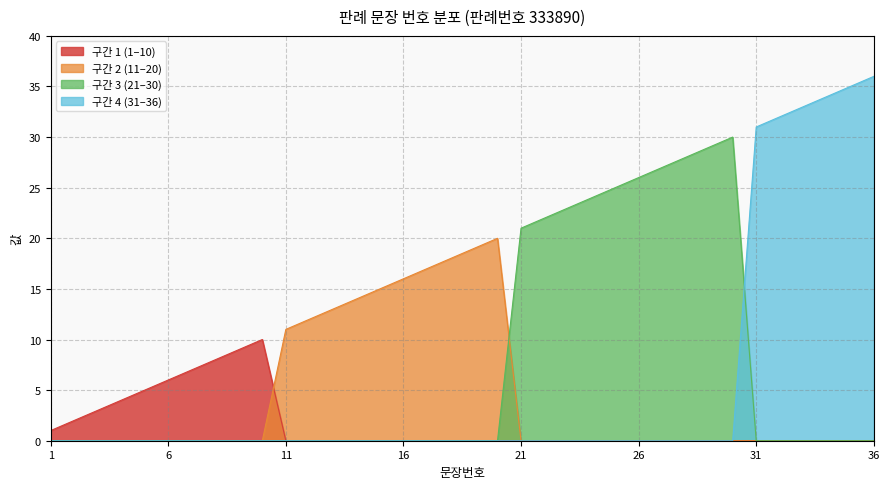

What is the value of the 11th point from the left?

11